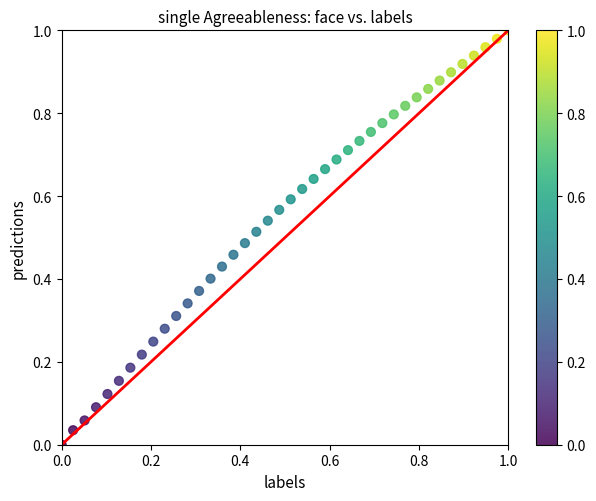

How many points are shown in the scatter plot?

40